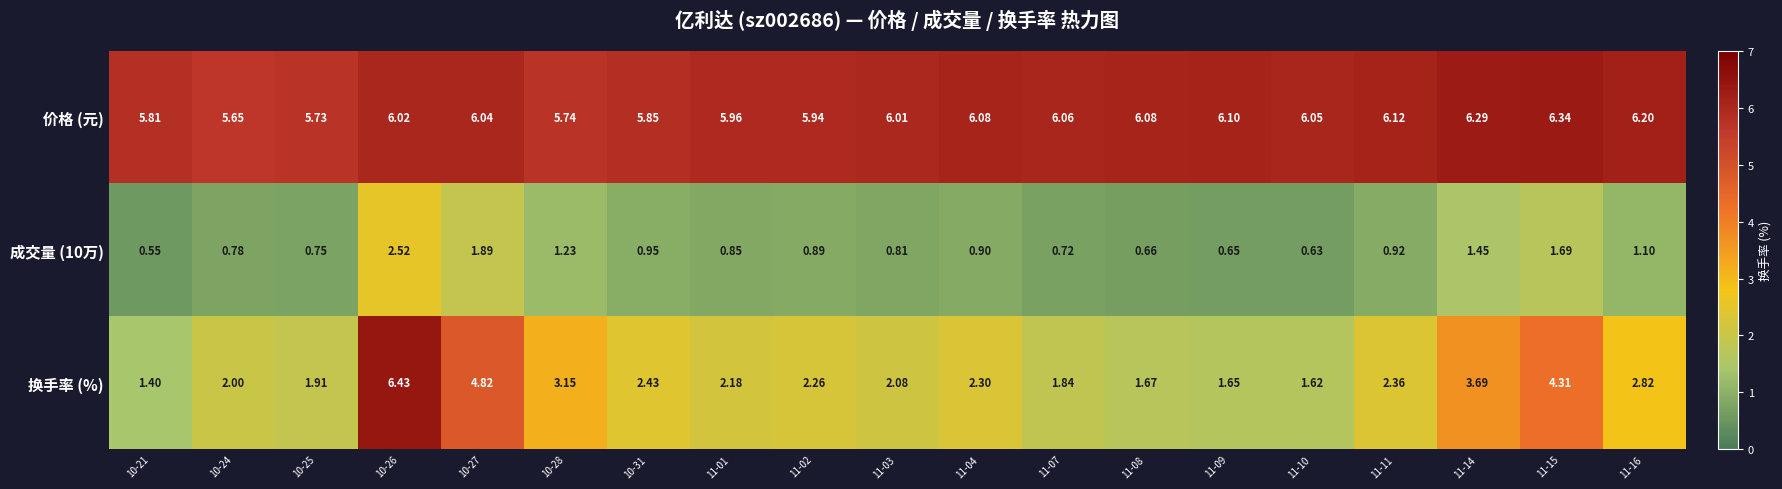

Which series changed the most between 10-25 and 10-27?

换手率 (%)